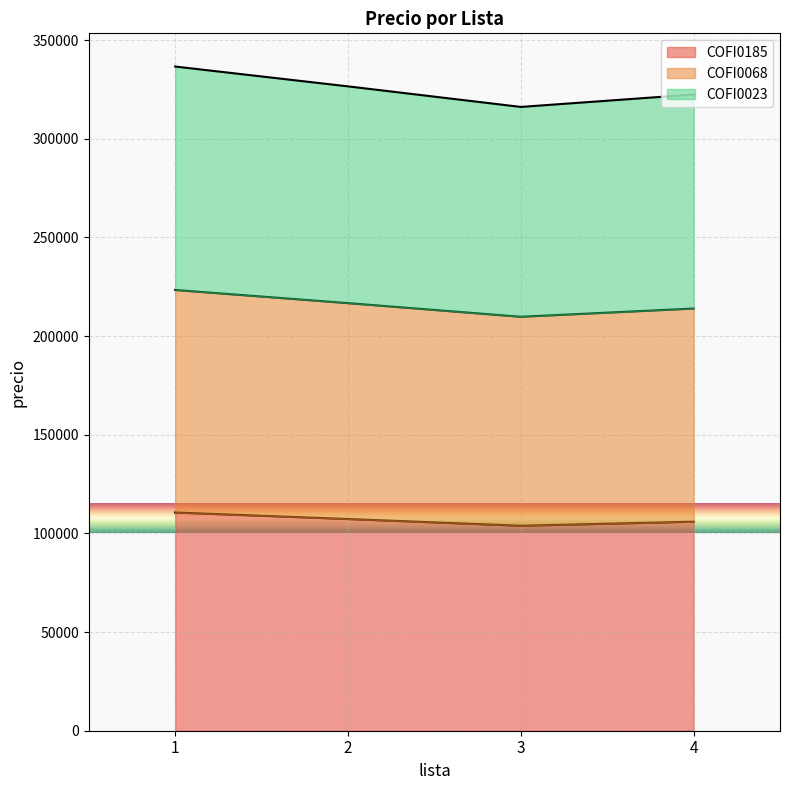

How many lines are shown in the chart?

3